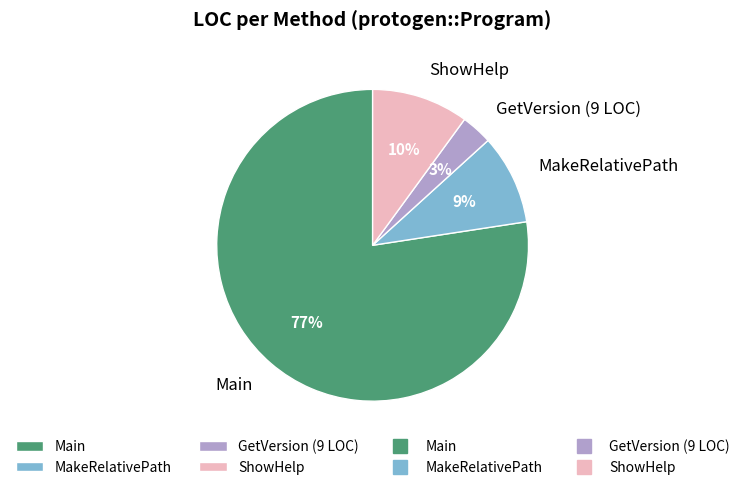

Does any single category account for the majority?

Yes